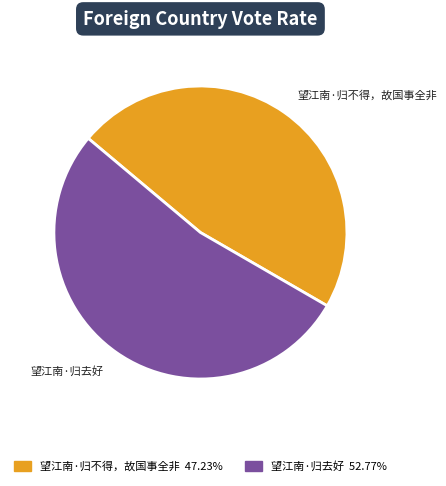

Is there any slice that represents more than half of the pie?

Yes